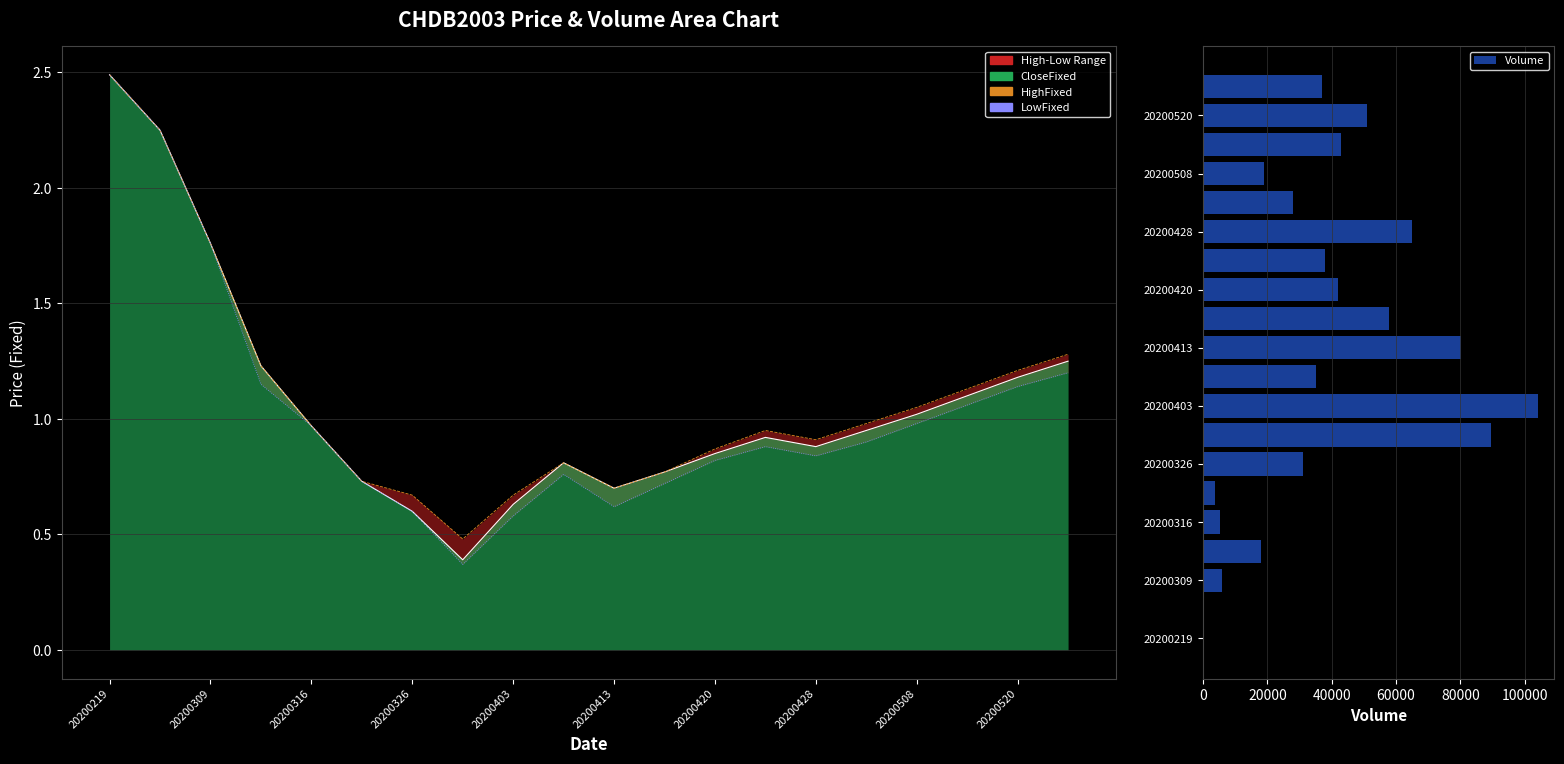

Reading left to right, extract all data points from this chart.

HighFixed: 2.5	2.2	1.8	1.2	1.0	0.7	0.7	0.5	0.7	0.8	0.7	0.8	0.9	0.9	0.9	1.0	1.1	1.1	1.2	1.3
LowFixed: 2.5	2.2	1.8	1.1	1.0	0.7	0.6	0.4	0.6	0.8	0.6	0.7	0.8	0.9	0.8	0.9	1.0	1.1	1.1	1.2
Volume: 10.0	10.0	6000.0	18000.0	5300.0	3800.0	31170.0	89510.0	104020.0	35000.0	80040.0	57730.0	42000.0	38000.0	65000.0	28000.0	19000.0	43000.0	51000.0	37000.0